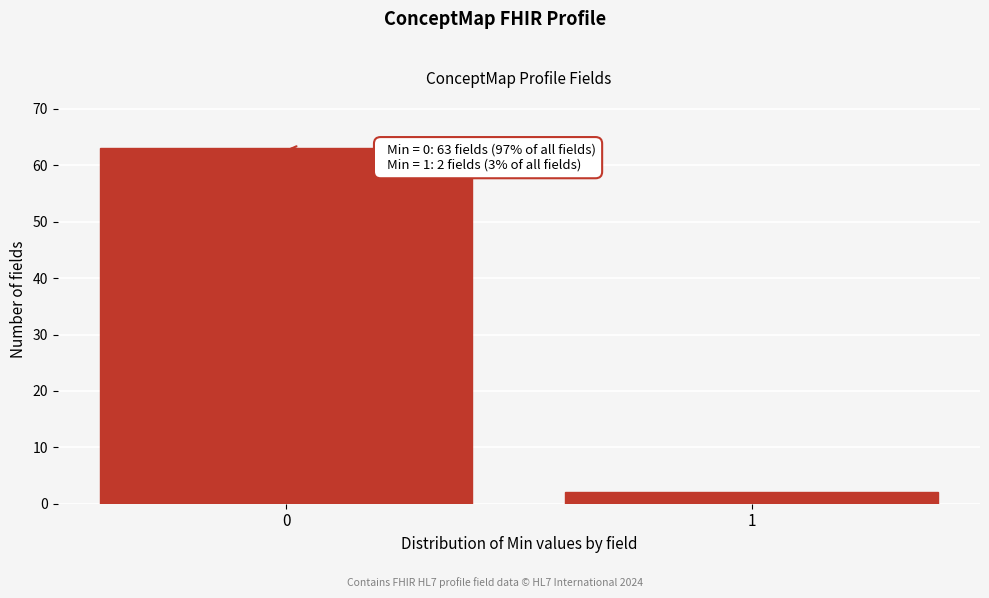

Reading left to right, what are all the values shown in this chart?

0=63	1=2